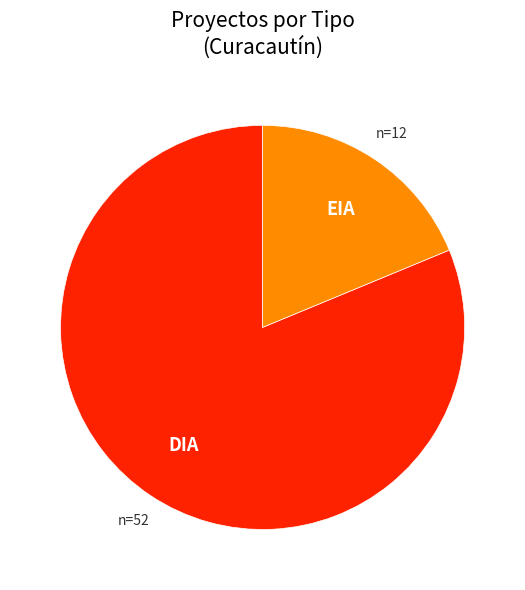

Which has a higher value, EIA or DIA?

DIA